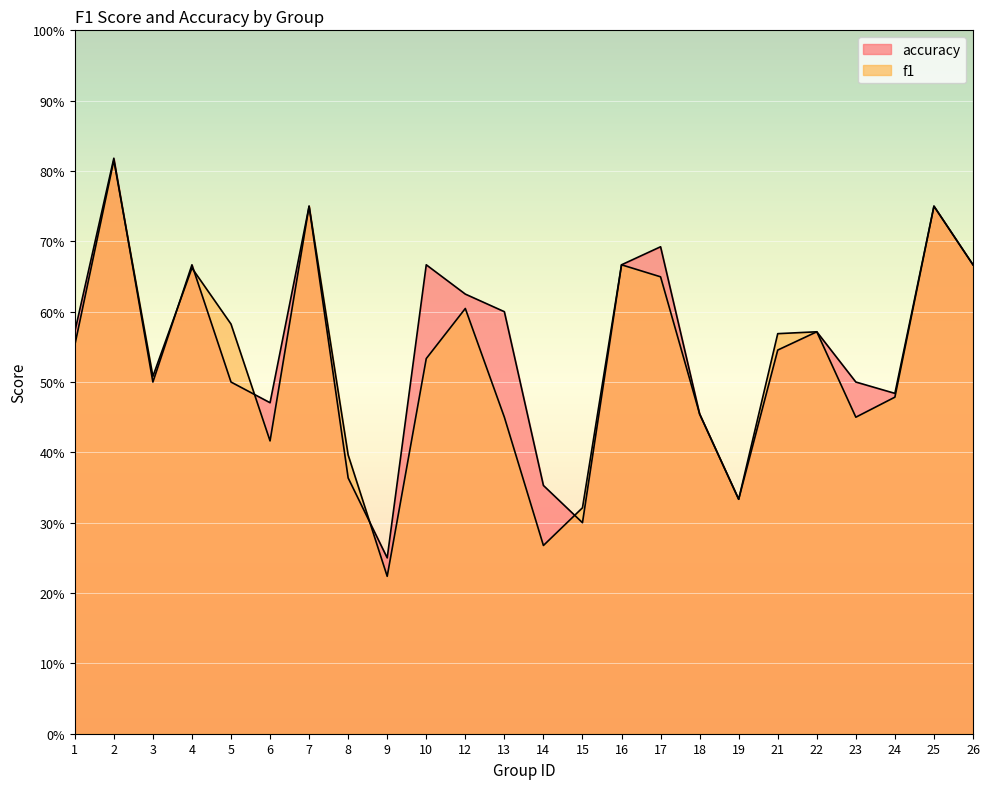

Where is the first local maximum for f1?

2